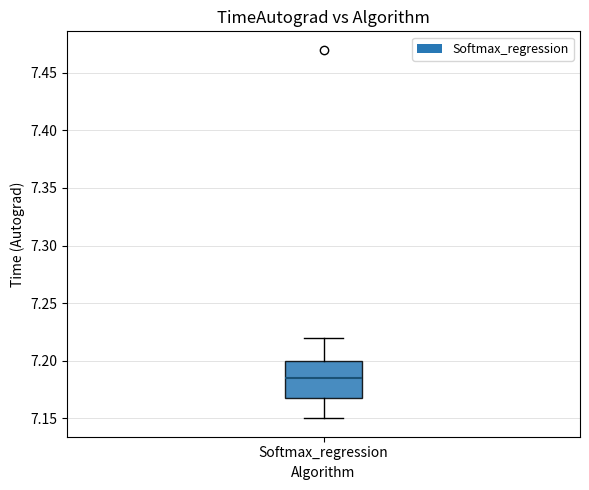

Read this box plot against the y-axis: the position of the median line, the range covered by the box, and the ends of both whiskers. The values are not printed on the chart, so give them approximately, as read against the axis.

median 7.185, box 7.170 to 7.200, whiskers 7.150 to 7.220